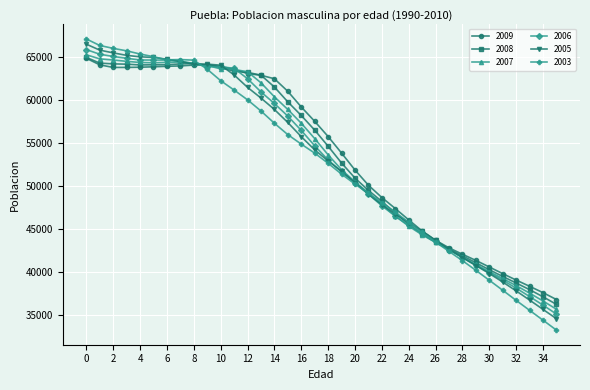

What is the maximum value for 2007?

65258